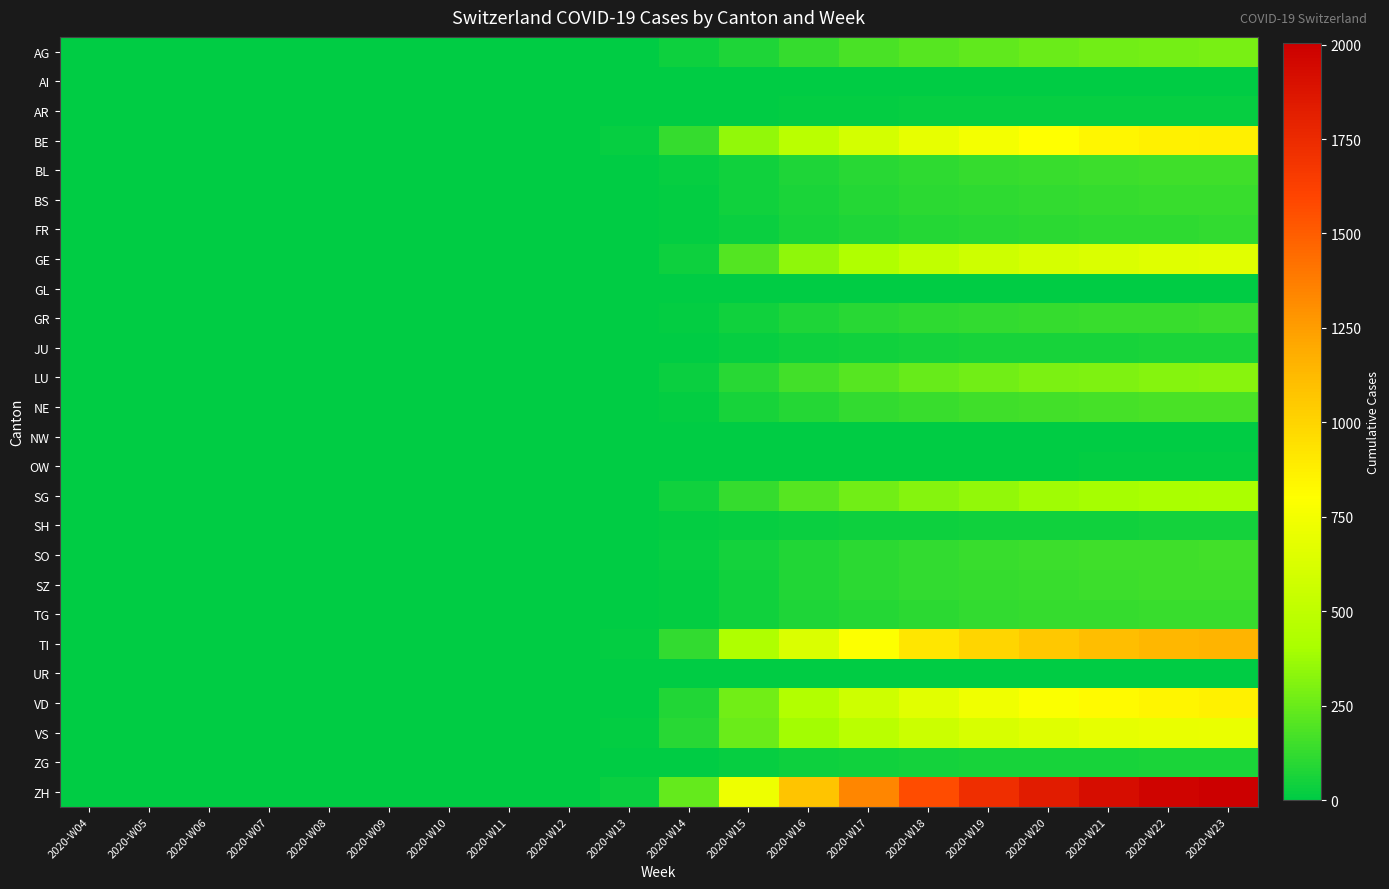

Reading left to right, extract all data points from this chart.

AG: 2020-W04=0	2020-W05=0	2020-W06=0	2020-W07=0	2020-W08=0	2020-W09=0	2020-W10=0	2020-W11=0	2020-W12=0	2020-W13=5	2020-W14=35	2020-W15=73	2020-W16=130	2020-W17=175	2020-W18=208	2020-W19=233	2020-W20=253	2020-W21=268	2020-W22=279	2020-W23=286
AI: 2020-W04=0	2020-W05=0	2020-W06=0	2020-W07=0	2020-W08=0	2020-W09=0	2020-W10=0	2020-W11=0	2020-W12=0	2020-W13=0	2020-W14=0	2020-W15=2	2020-W16=3	2020-W17=4	2020-W18=5	2020-W19=6	2020-W20=6	2020-W21=7	2020-W22=7	2020-W23=7
AR: 2020-W04=0	2020-W05=0	2020-W06=0	2020-W07=0	2020-W08=0	2020-W09=0	2020-W10=0	2020-W11=0	2020-W12=0	2020-W13=0	2020-W14=3	2020-W15=5	2020-W16=10	2020-W17=14	2020-W18=17	2020-W19=19	2020-W20=21	2020-W21=22	2020-W22=23	2020-W23=23
BE: 2020-W04=0	2020-W05=0	2020-W06=0	2020-W07=0	2020-W08=0	2020-W09=0	2020-W10=0	2020-W11=0	2020-W12=0	2020-W13=17	2020-W14=128	2020-W15=349	2020-W16=485	2020-W17=599	2020-W18=693	2020-W19=758	2020-W20=803	2020-W21=838	2020-W22=861	2020-W23=876
BL: 2020-W04=0	2020-W05=0	2020-W06=0	2020-W07=0	2020-W08=0	2020-W09=0	2020-W10=0	2020-W11=0	2020-W12=0	2020-W13=4	2020-W14=17	2020-W15=43	2020-W16=72	2020-W17=97	2020-W18=115	2020-W19=129	2020-W20=139	2020-W21=146	2020-W22=151	2020-W23=154
BS: 2020-W04=0	2020-W05=0	2020-W06=0	2020-W07=0	2020-W08=0	2020-W09=0	2020-W10=0	2020-W11=0	2020-W12=0	2020-W13=2	2020-W14=14	2020-W15=41	2020-W16=70	2020-W17=90	2020-W18=105	2020-W19=116	2020-W20=125	2020-W21=131	2020-W22=136	2020-W23=139
FR: 2020-W04=0	2020-W05=0	2020-W06=0	2020-W07=0	2020-W08=0	2020-W09=0	2020-W10=0	2020-W11=0	2020-W12=0	2020-W13=0	2020-W14=8	2020-W15=31	2020-W16=56	2020-W17=75	2020-W18=89	2020-W19=99	2020-W20=106	2020-W21=112	2020-W22=116	2020-W23=118
GE: 2020-W04=0	2020-W05=0	2020-W06=0	2020-W07=0	2020-W08=0	2020-W09=0	2020-W10=0	2020-W11=0	2020-W12=0	2020-W13=0	2020-W14=37	2020-W15=201	2020-W16=342	2020-W17=438	2020-W18=512	2020-W19=565	2020-W20=604	2020-W21=633	2020-W22=651	2020-W23=660
GL: 2020-W04=0	2020-W05=0	2020-W06=0	2020-W07=0	2020-W08=0	2020-W09=0	2020-W10=0	2020-W11=0	2020-W12=0	2020-W13=1	2020-W14=0	2020-W15=1	2020-W16=1	2020-W17=2	2020-W18=2	2020-W19=3	2020-W20=3	2020-W21=3	2020-W22=3	2020-W23=3
GR: 2020-W04=0	2020-W05=0	2020-W06=0	2020-W07=0	2020-W08=0	2020-W09=0	2020-W10=0	2020-W11=0	2020-W12=0	2020-W13=1	2020-W14=14	2020-W15=44	2020-W16=73	2020-W17=95	2020-W18=111	2020-W19=122	2020-W20=130	2020-W21=136	2020-W22=140	2020-W23=143
JU: 2020-W04=0	2020-W05=0	2020-W06=0	2020-W07=0	2020-W08=0	2020-W09=0	2020-W10=0	2020-W11=0	2020-W12=0	2020-W13=0	2020-W14=5	2020-W15=23	2020-W16=34	2020-W17=43	2020-W18=50	2020-W19=55	2020-W20=58	2020-W21=61	2020-W22=63	2020-W23=64
LU: 2020-W04=0	2020-W05=0	2020-W06=0	2020-W07=0	2020-W08=0	2020-W09=0	2020-W10=0	2020-W11=0	2020-W12=0	2020-W13=6	2020-W14=29	2020-W15=100	2020-W16=158	2020-W17=208	2020-W18=245	2020-W19=272	2020-W20=291	2020-W21=305	2020-W22=315	2020-W23=321
NE: 2020-W04=0	2020-W05=0	2020-W06=0	2020-W07=0	2020-W08=0	2020-W09=0	2020-W10=0	2020-W11=0	2020-W12=0	2020-W13=3	2020-W14=12	2020-W15=57	2020-W16=93	2020-W17=120	2020-W18=140	2020-W19=154	2020-W20=163	2020-W21=170	2020-W22=174	2020-W23=177
NW: 2020-W04=0	2020-W05=0	2020-W06=0	2020-W07=0	2020-W08=0	2020-W09=0	2020-W10=0	2020-W11=0	2020-W12=0	2020-W13=0	2020-W14=0	2020-W15=2	2020-W16=3	2020-W17=4	2020-W18=5	2020-W19=5	2020-W20=6	2020-W21=6	2020-W22=6	2020-W23=6
OW: 2020-W04=0	2020-W05=0	2020-W06=0	2020-W07=0	2020-W08=0	2020-W09=0	2020-W10=0	2020-W11=0	2020-W12=0	2020-W13=0	2020-W14=0	2020-W15=2	2020-W16=4	2020-W17=5	2020-W18=6	2020-W19=7	2020-W20=7	2020-W21=8	2020-W22=8	2020-W23=8
SG: 2020-W04=0	2020-W05=0	2020-W06=0	2020-W07=0	2020-W08=0	2020-W09=0	2020-W10=0	2020-W11=0	2020-W12=0	2020-W13=7	2020-W14=45	2020-W15=130	2020-W16=205	2020-W17=267	2020-W18=318	2020-W19=352	2020-W20=377	2020-W21=394	2020-W22=406	2020-W23=413
SH: 2020-W04=0	2020-W05=0	2020-W06=0	2020-W07=0	2020-W08=0	2020-W09=0	2020-W10=0	2020-W11=0	2020-W12=0	2020-W13=0	2020-W14=9	2020-W15=16	2020-W16=26	2020-W17=32	2020-W18=37	2020-W19=41	2020-W20=44	2020-W21=46	2020-W22=47	2020-W23=48
SO: 2020-W04=0	2020-W05=0	2020-W06=0	2020-W07=0	2020-W08=0	2020-W09=0	2020-W10=0	2020-W11=0	2020-W12=0	2020-W13=3	2020-W14=18	2020-W15=49	2020-W16=84	2020-W17=107	2020-W18=124	2020-W19=136	2020-W20=144	2020-W21=150	2020-W22=154	2020-W23=157
SZ: 2020-W04=0	2020-W05=0	2020-W06=0	2020-W07=0	2020-W08=0	2020-W09=0	2020-W10=0	2020-W11=0	2020-W12=0	2020-W13=3	2020-W14=15	2020-W15=46	2020-W16=80	2020-W17=103	2020-W18=120	2020-W19=132	2020-W20=140	2020-W21=146	2020-W22=150	2020-W23=153
TG: 2020-W04=0	2020-W05=0	2020-W06=0	2020-W07=0	2020-W08=0	2020-W09=0	2020-W10=0	2020-W11=0	2020-W12=0	2020-W13=2	2020-W14=15	2020-W15=44	2020-W16=73	2020-W17=93	2020-W18=108	2020-W19=119	2020-W20=127	2020-W21=133	2020-W22=137	2020-W23=139
TI: 2020-W04=0	2020-W05=0	2020-W06=0	2020-W07=0	2020-W08=0	2020-W09=0	2020-W10=0	2020-W11=0	2020-W12=0	2020-W13=15	2020-W14=123	2020-W15=423	2020-W16=633	2020-W17=797	2020-W18=917	2020-W19=998	2020-W20=1060	2020-W21=1105	2020-W22=1137	2020-W23=1157
UR: 2020-W04=0	2020-W05=0	2020-W06=0	2020-W07=0	2020-W08=0	2020-W09=0	2020-W10=0	2020-W11=0	2020-W12=0	2020-W13=0	2020-W14=1	2020-W15=2	2020-W16=3	2020-W17=4	2020-W18=5	2020-W19=5	2020-W20=5	2020-W21=5	2020-W22=6	2020-W23=6
VD: 2020-W04=0	2020-W05=0	2020-W06=0	2020-W07=0	2020-W08=0	2020-W09=0	2020-W10=0	2020-W11=0	2020-W12=0	2020-W13=0	2020-W14=86	2020-W15=269	2020-W16=441	2020-W17=567	2020-W18=665	2020-W19=735	2020-W20=785	2020-W21=822	2020-W22=846	2020-W23=861
VS: 2020-W04=0	2020-W05=0	2020-W06=0	2020-W07=0	2020-W08=0	2020-W09=0	2020-W10=0	2020-W11=0	2020-W12=0	2020-W13=14	2020-W14=95	2020-W15=253	2020-W16=387	2020-W17=482	2020-W18=557	2020-W19=612	2020-W20=652	2020-W21=681	2020-W22=700	2020-W23=710
ZG: 2020-W04=0	2020-W05=0	2020-W06=0	2020-W07=0	2020-W08=0	2020-W09=0	2020-W10=0	2020-W11=0	2020-W12=0	2020-W13=1	2020-W14=4	2020-W15=19	2020-W16=32	2020-W17=42	2020-W18=50	2020-W19=55	2020-W20=59	2020-W21=62	2020-W22=64	2020-W23=65
ZH: 2020-W04=0	2020-W05=0	2020-W06=0	2020-W07=0	2020-W08=0	2020-W09=0	2020-W10=0	2020-W11=0	2020-W12=0	2020-W13=28	2020-W14=240	2020-W15=725	2020-W16=1073	2020-W17=1343	2020-W18=1567	2020-W19=1724	2020-W20=1836	2020-W21=1918	2020-W22=1975	2020-W23=2003